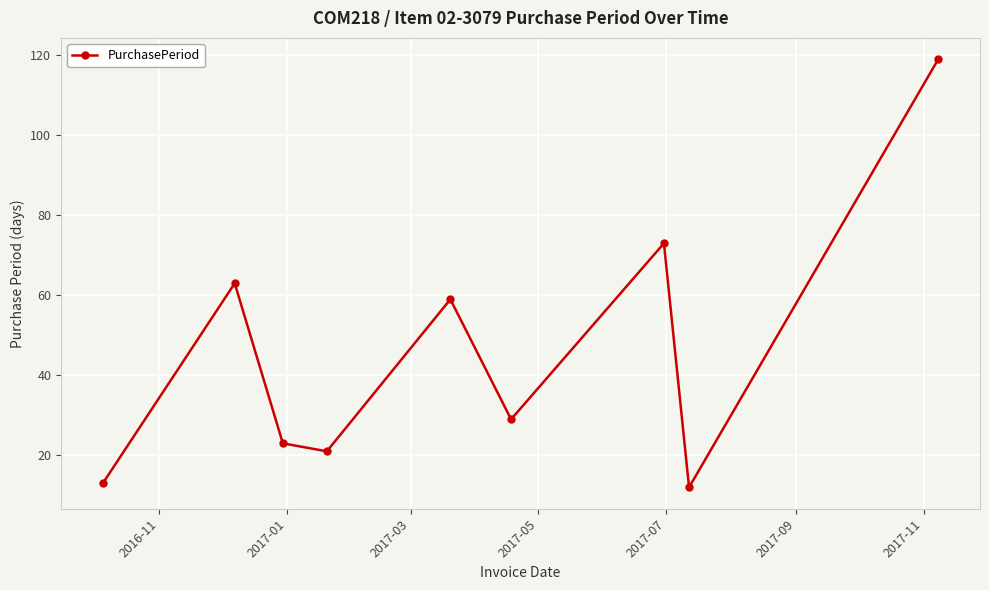

How many interior local peaks (higher than both neighbors) does the data have?

3